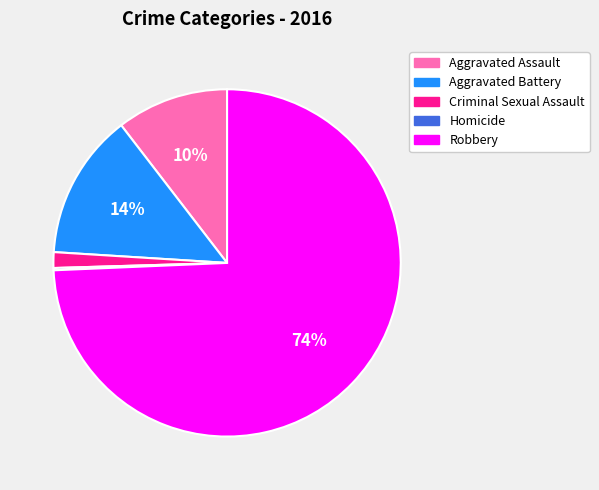

To the nearest percent, what is the average slice percentage?

20%